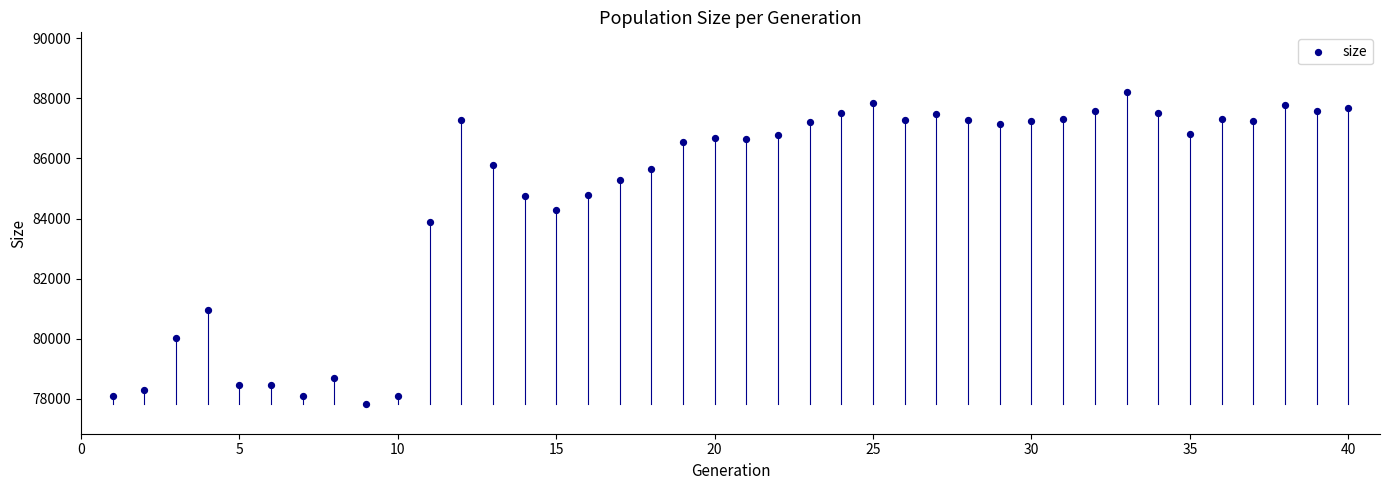

What Y value in the scatter plot is closest to 83018?

83897